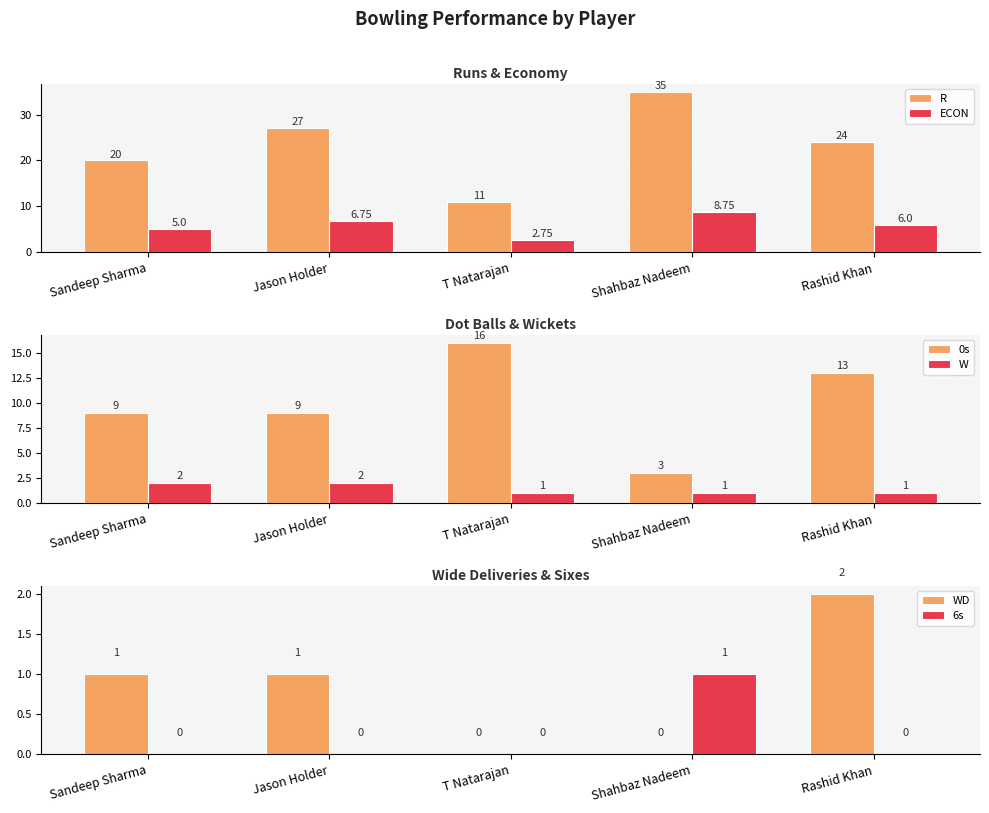

At how many categories does at least one series exceed 4?

5